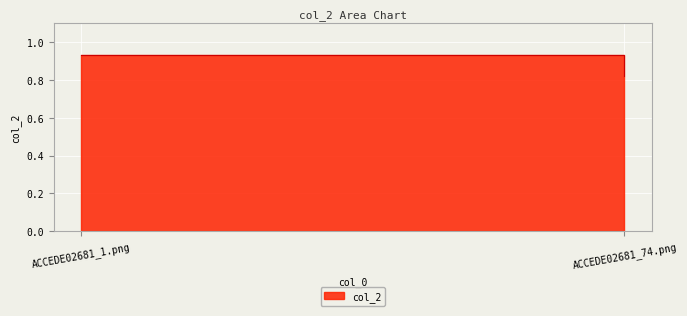

Rank the categories by value from highest to lowest.

ACCEDE02681_1.png, ACCEDE02681_74.png